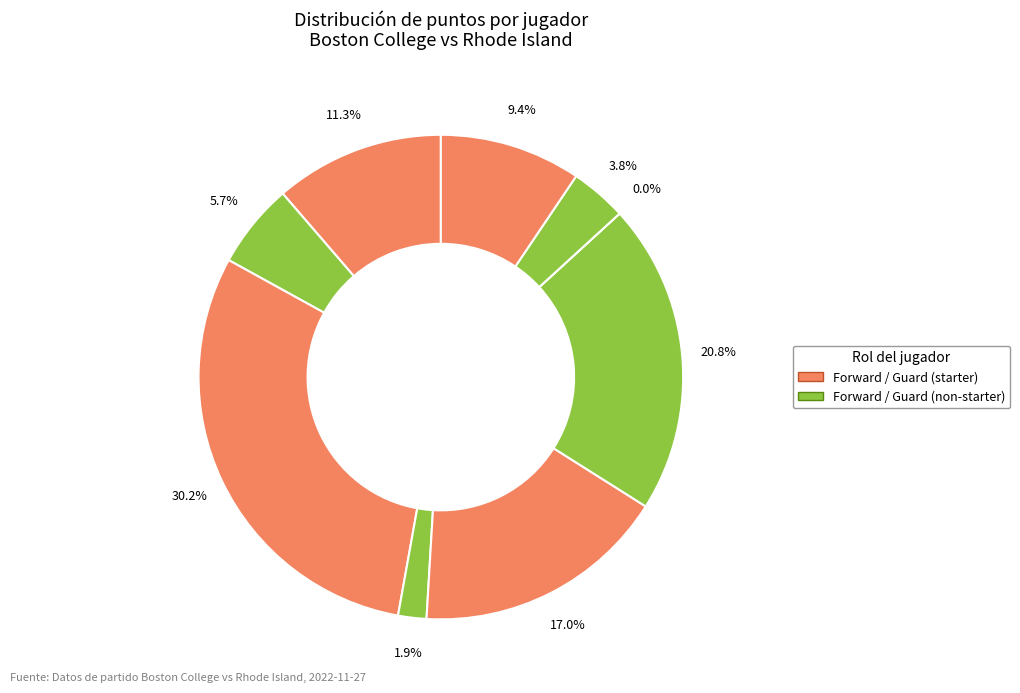

Is there any slice that represents more than half of the pie?

No